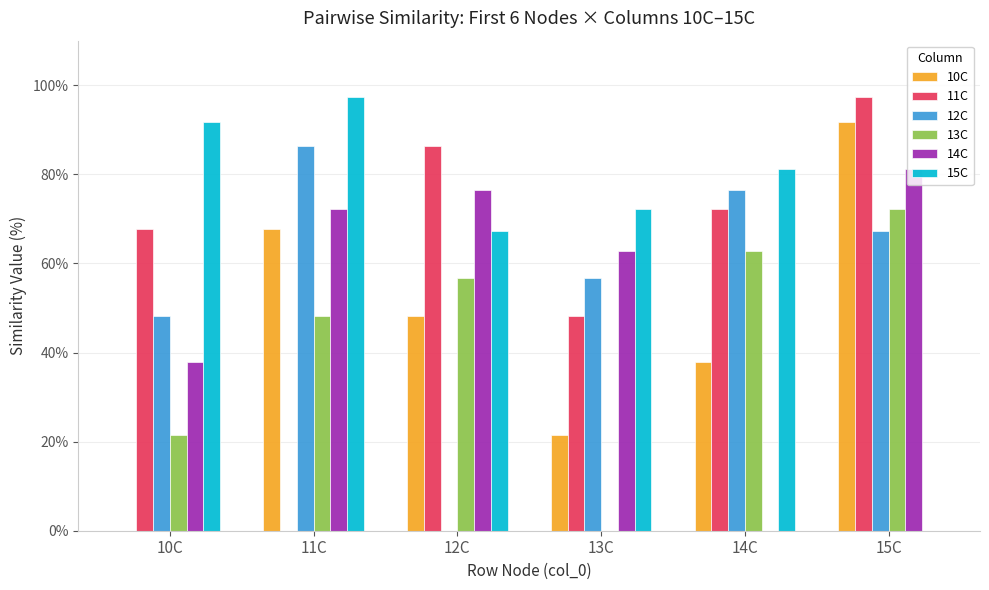

Count the number of categories in the chart.

6